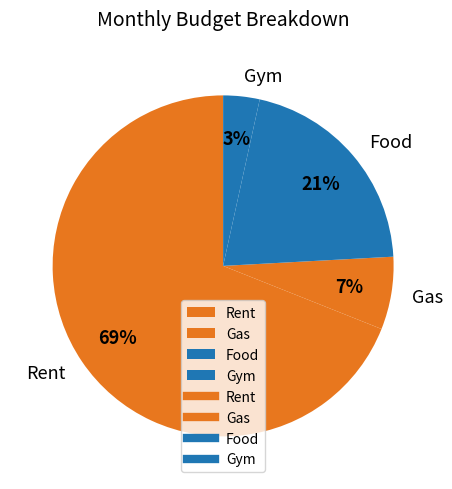

Is it true that Food is 15% of the pie?

False